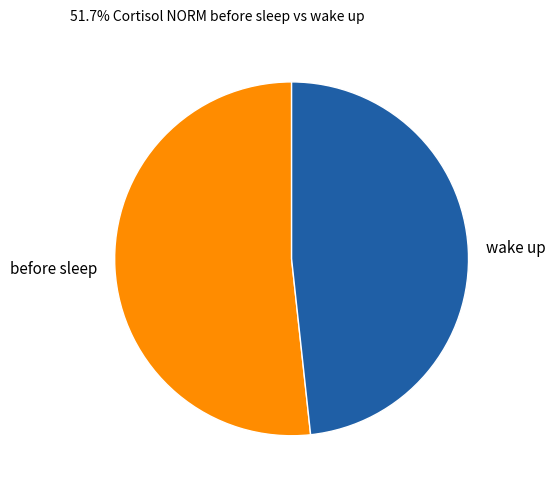

Which category has the smallest portion of the pie?

wake up